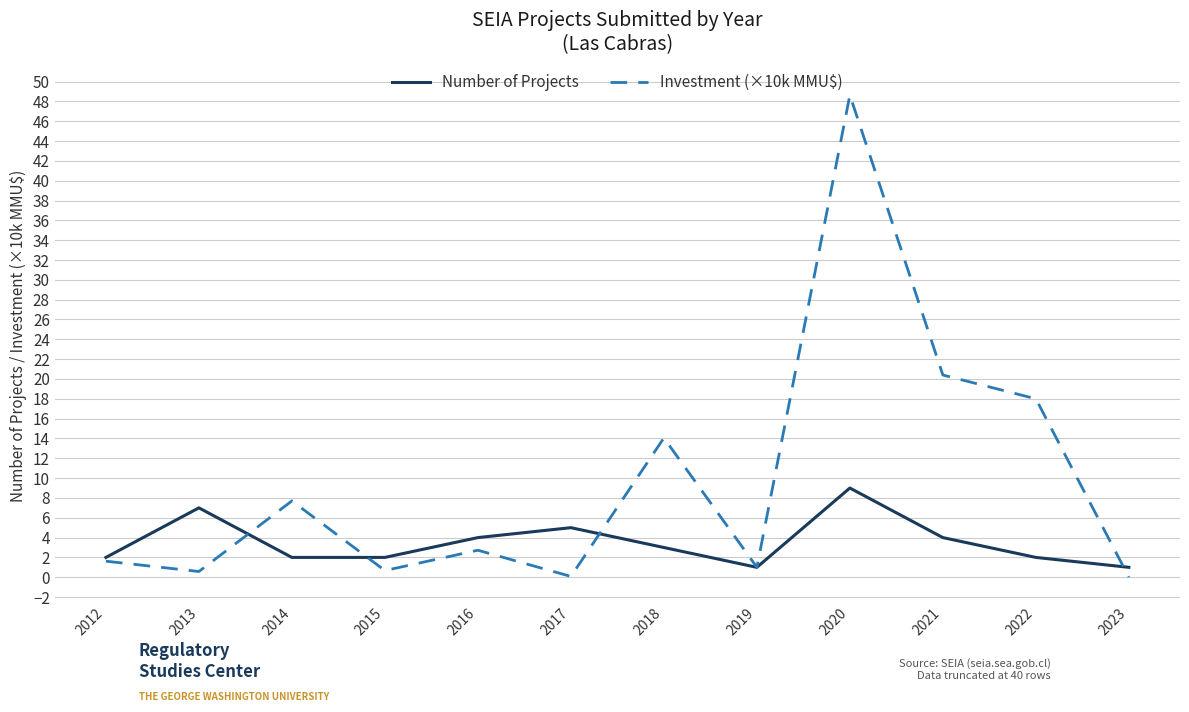

Which series has the widest spread of values?

Investment (×10k MMU$)